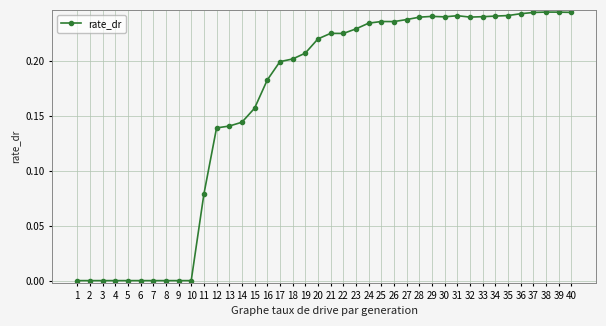

True or false: the data has more than 2 interior local peaks.

True